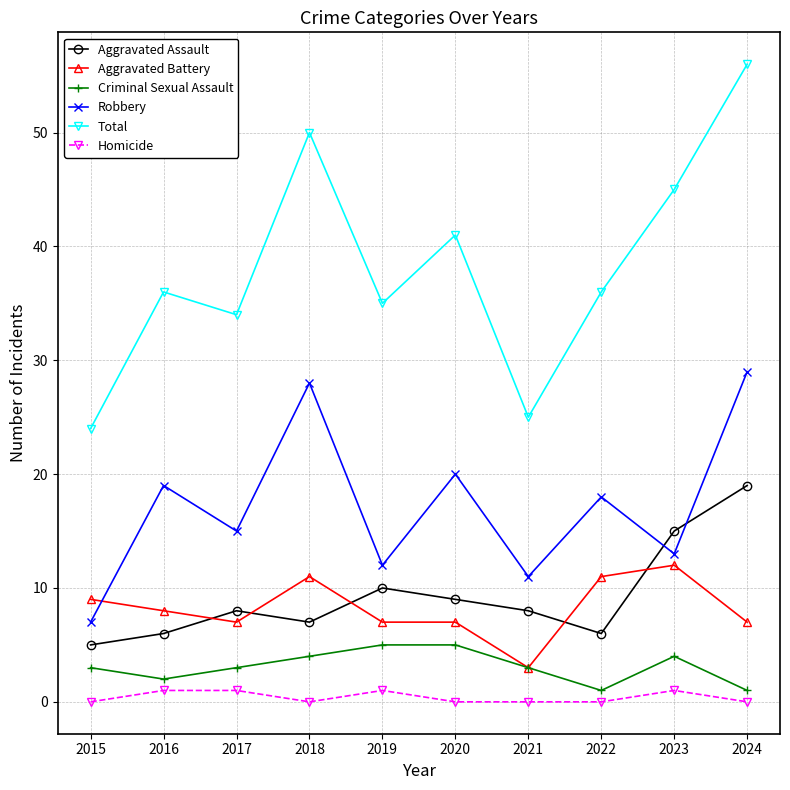

What is the sum of the Aggravated Battery values at 2024 and 2017?

14